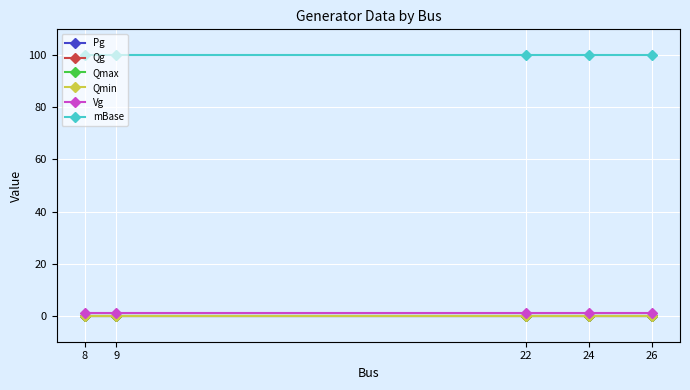

What is the spread (max minus min) of values at 9?

100